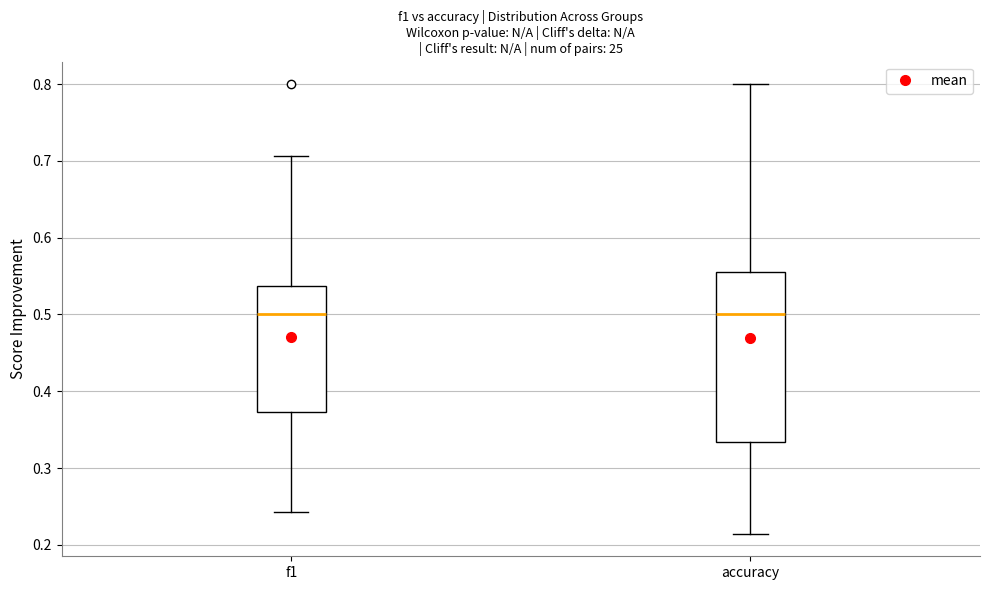

Reading left to right, transcribe this box plot: for each box, give where its median line is, the range the box spans, and where its two whiskers end, as read against the y-axis. The values are not printed on the chart, so give them approximately, as read against the axis.

f1: median 0.50, box 0.37 to 0.54, whiskers 0.24 to 0.71
accuracy: median 0.50, box 0.33 to 0.56, whiskers 0.21 to 0.80